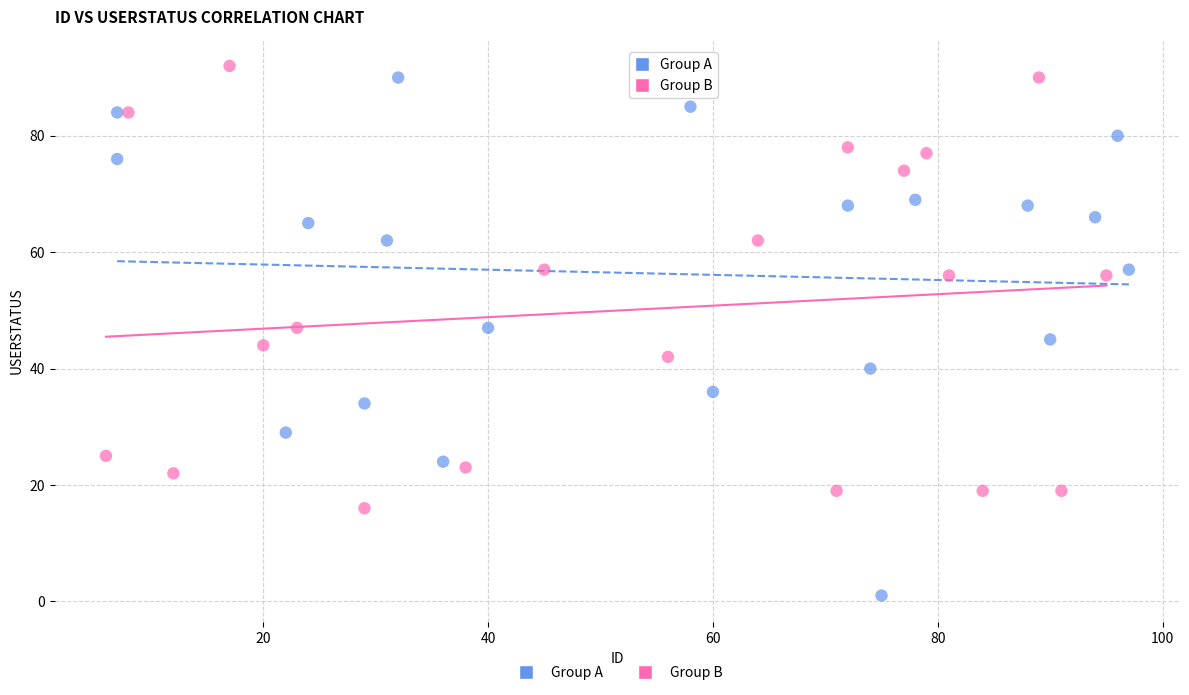

Which series reaches the minimum Y coordinate?

Group A